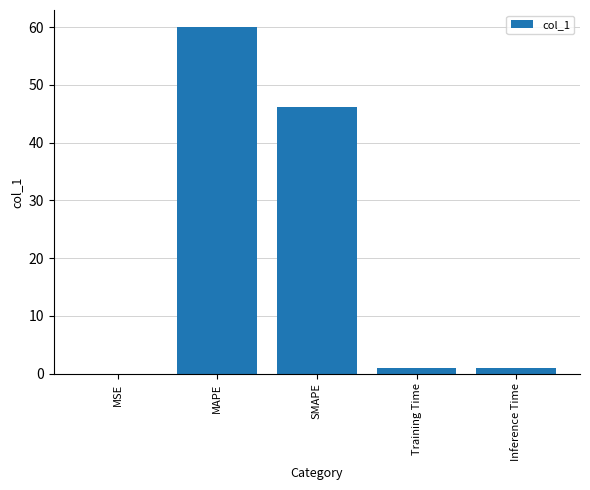

Which category has the highest value across all series?

MAPE